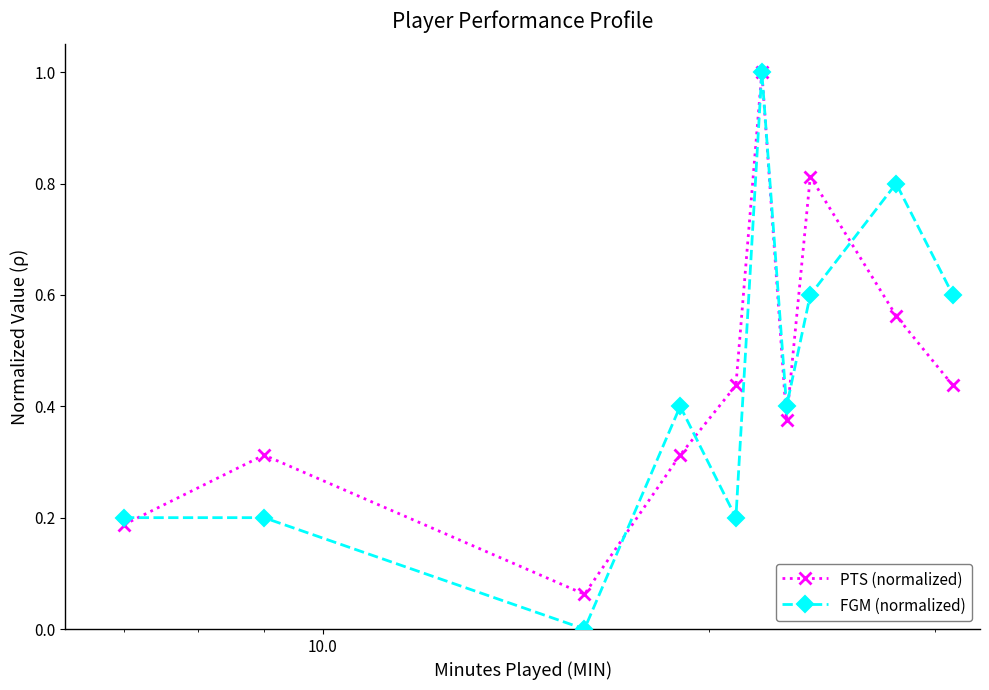

After their last crossing, which series has the higher values: FGM (normalized) or PTS (normalized)?

FGM (normalized)